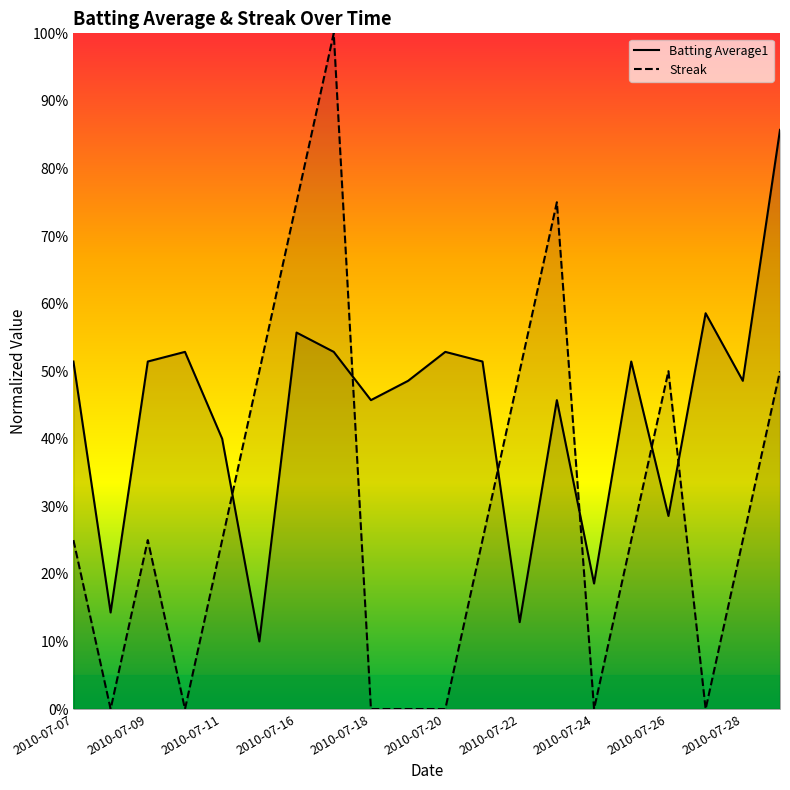

Which has a higher value, 2010-07-09 or 2010-07-25?

2010-07-09